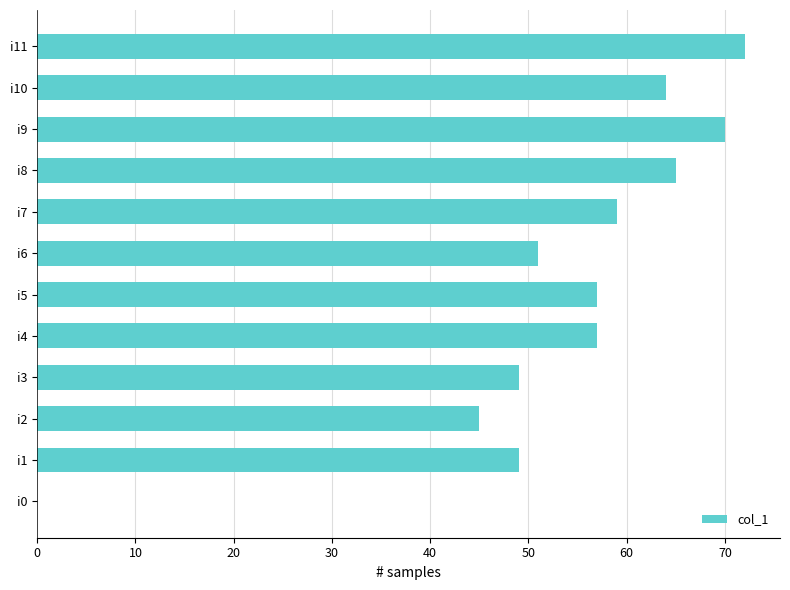

What is the change in value from i3 to i11?

+23